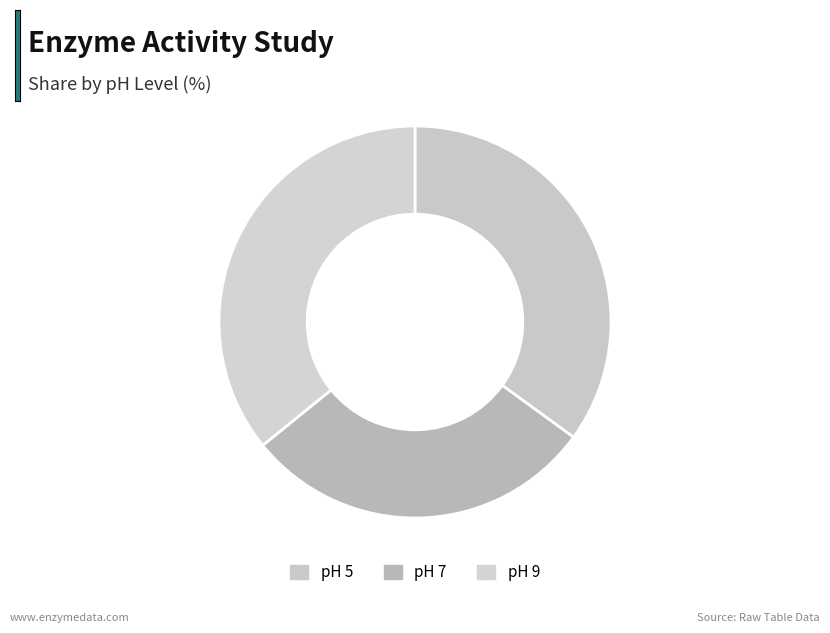

Count the number of slices in the pie.

3